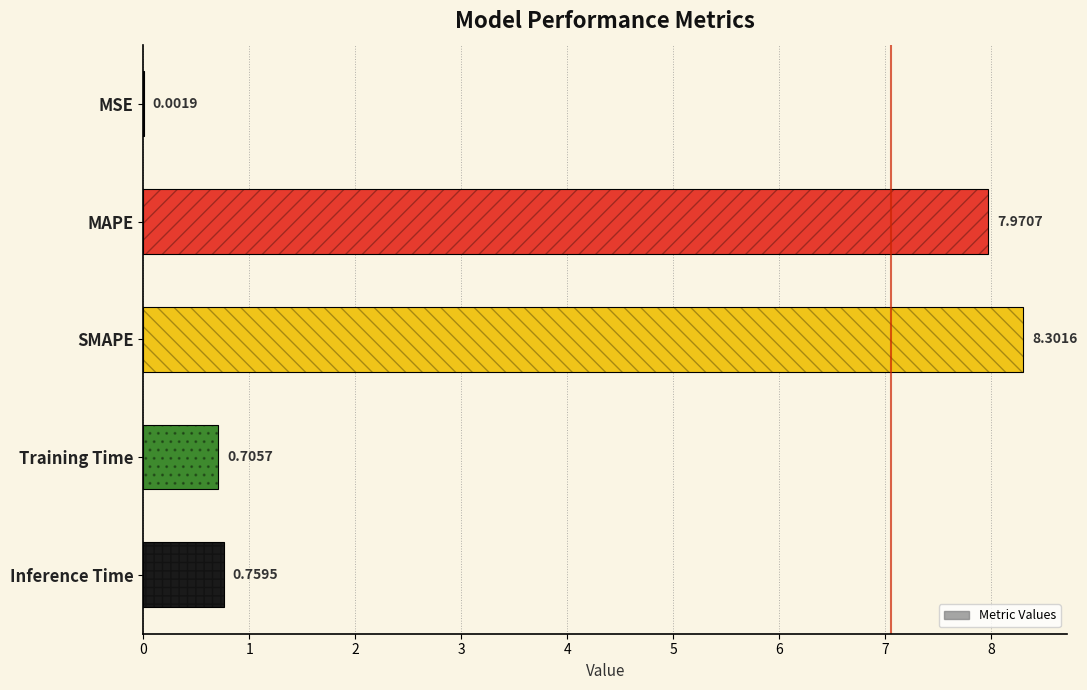

The chart shows a value of 0.0 at MSE. True or false?

True